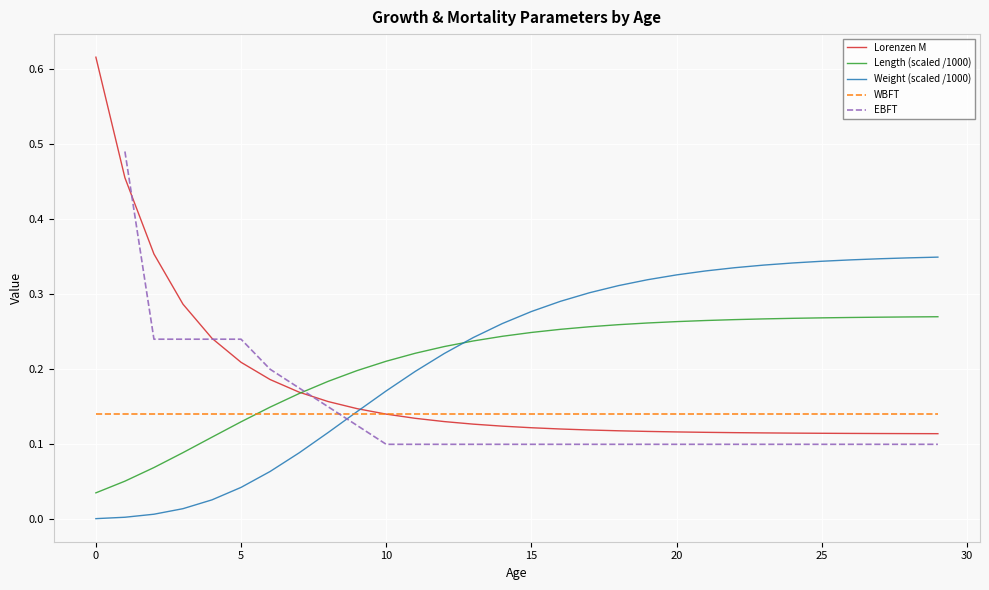

What is the label of the 21st point from the right?

9